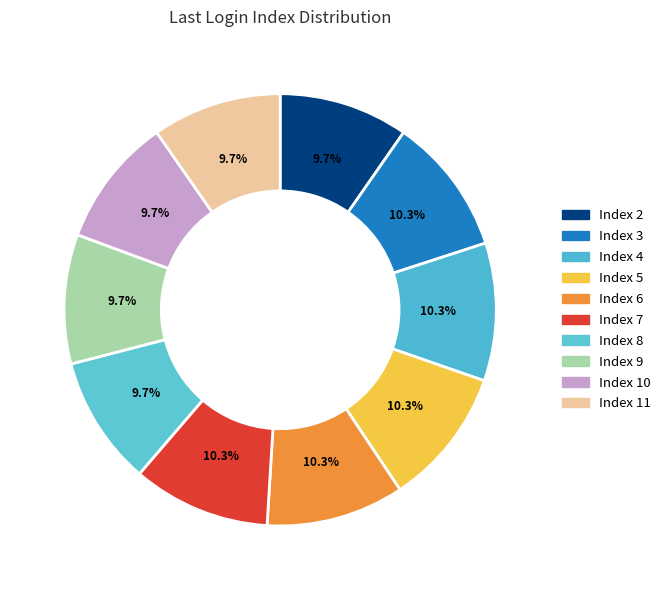

Does Index 5 account for over 50% of the chart?

No